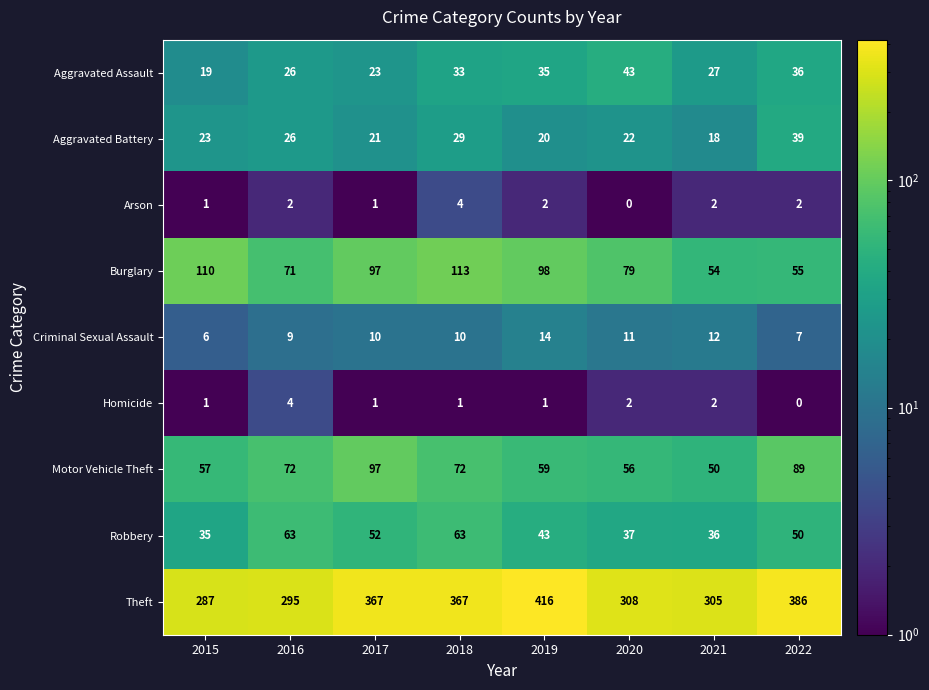

What is the difference between the second highest and minimum values in the Aggravated Assault series?

17